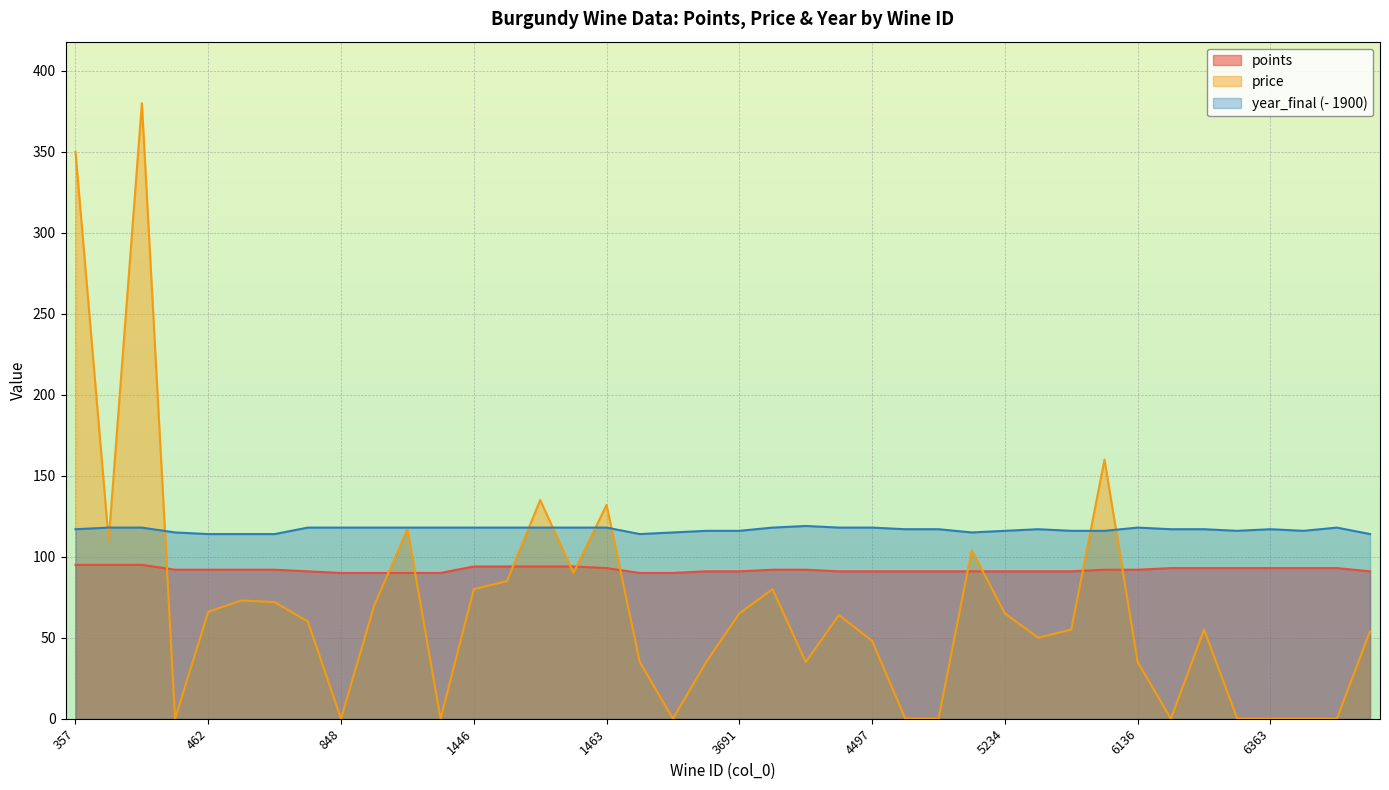

How many data points does each series have?

40